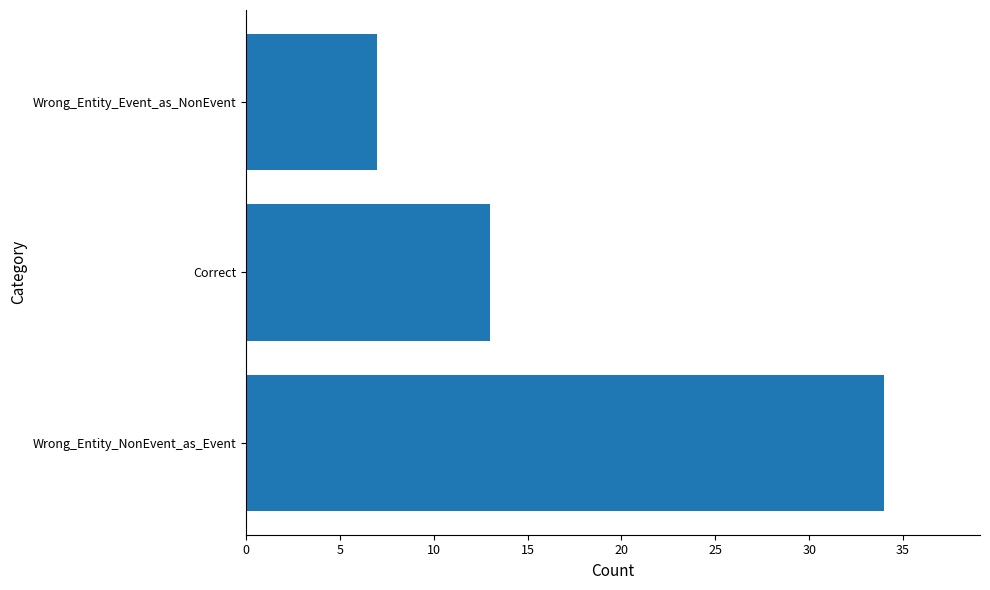

What is the greatest value displayed?

34